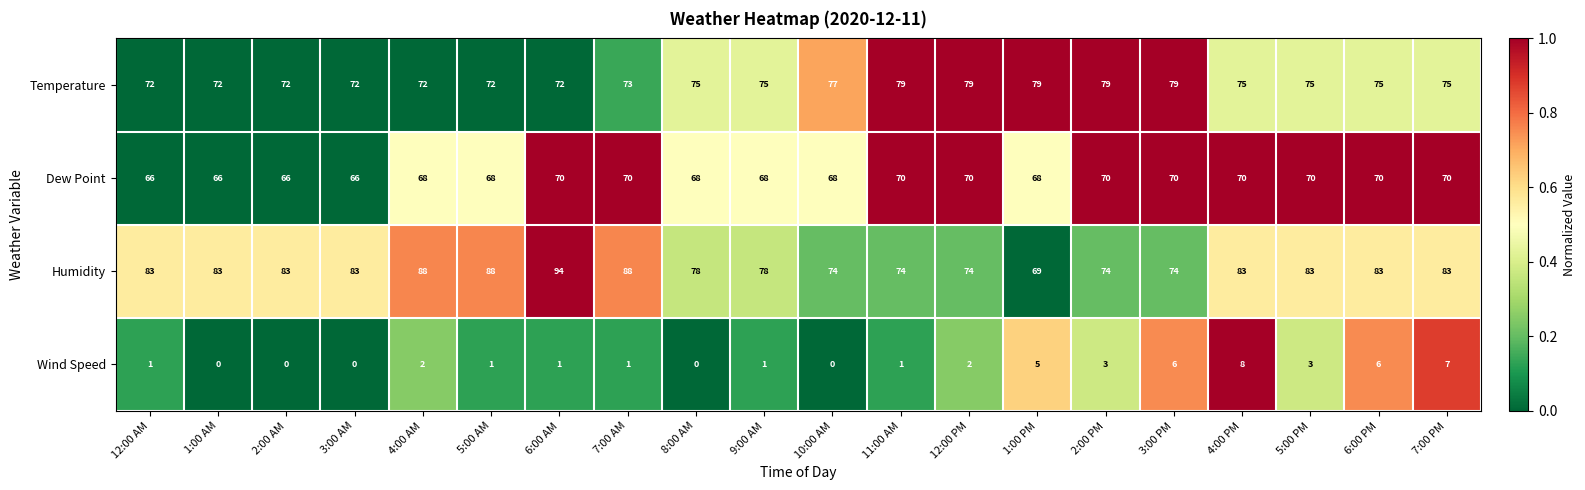

At 2:00 PM, list the series in order from smallest to largest.

Wind Speed, Dew Point, Humidity, Temperature